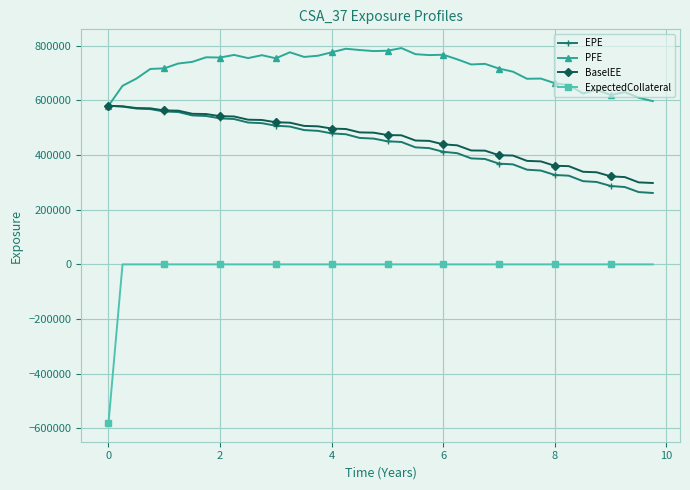

Which series has the largest total across all categories?

PFE